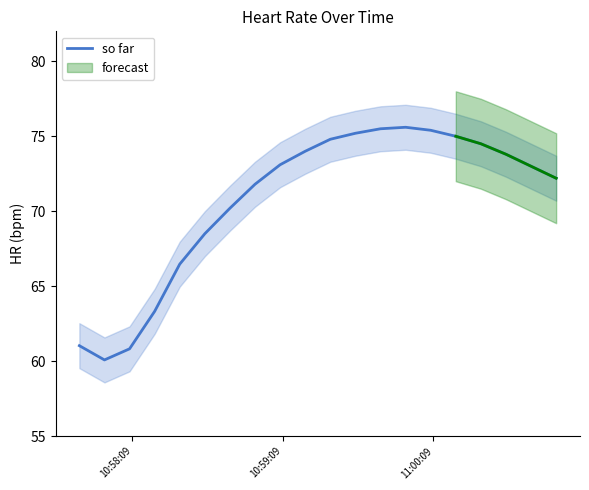

What is the highest value of the so far series?

75.6